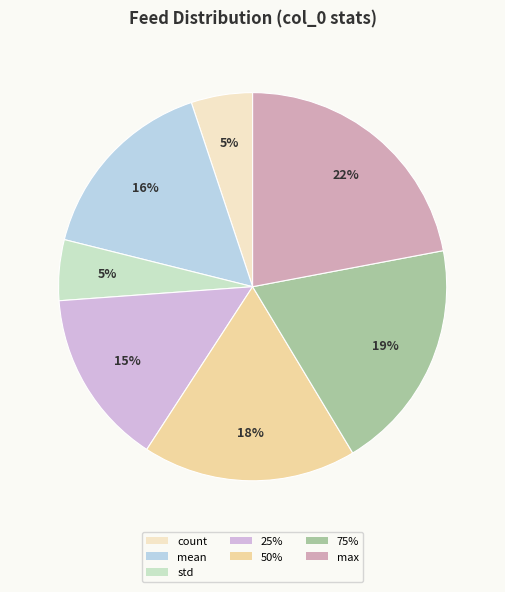

Is 25% the majority of the pie?

No